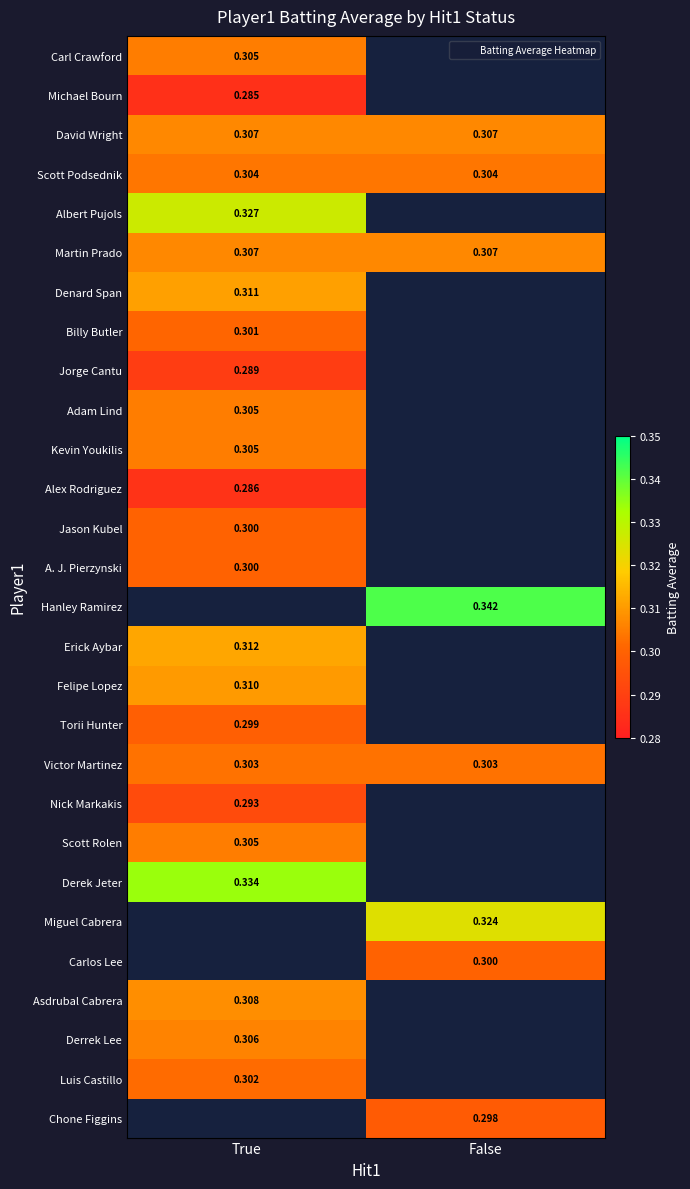

Is the value of Victor Martinez at False greater than the value of Albert Pujols at True?

No